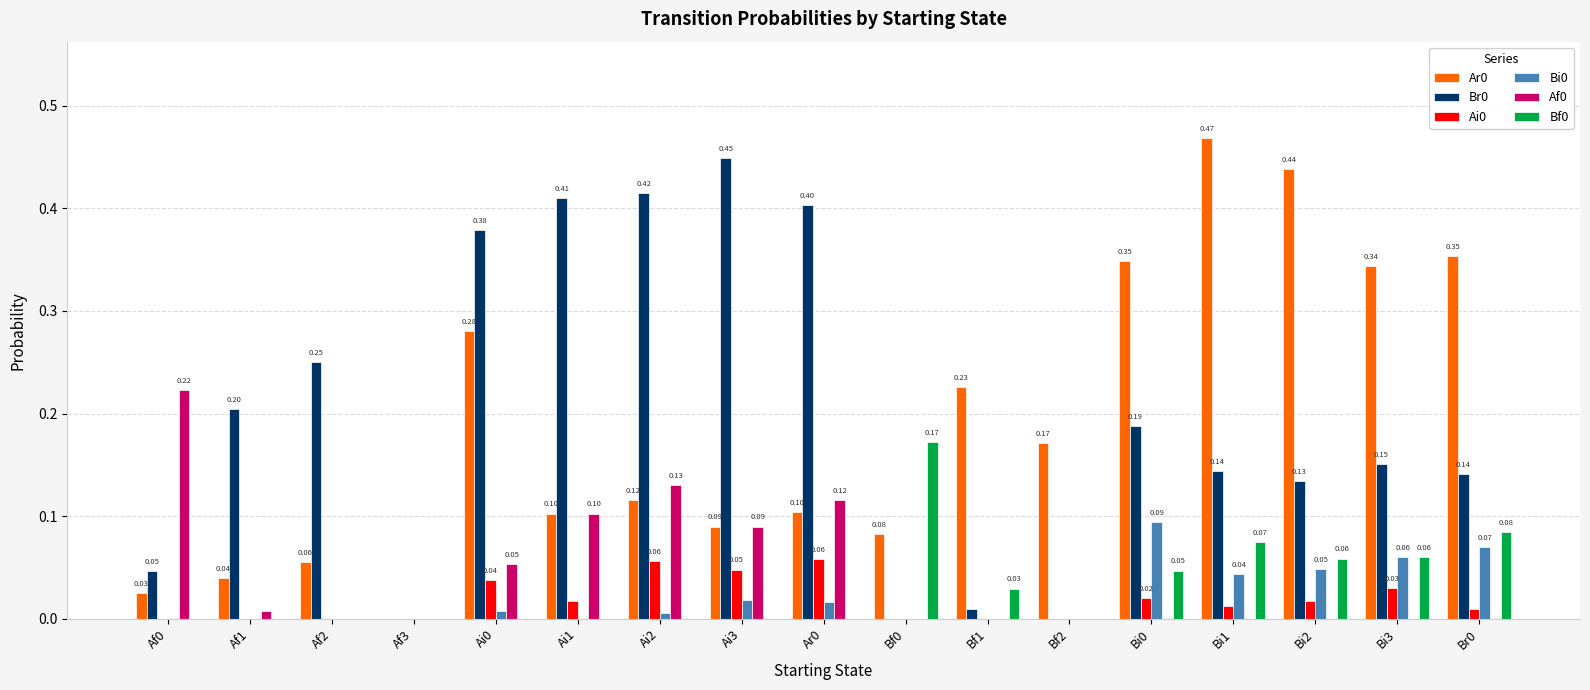

Is the value of Ai0 at Ai2 greater than the value of Ar0 at Ai1?

No